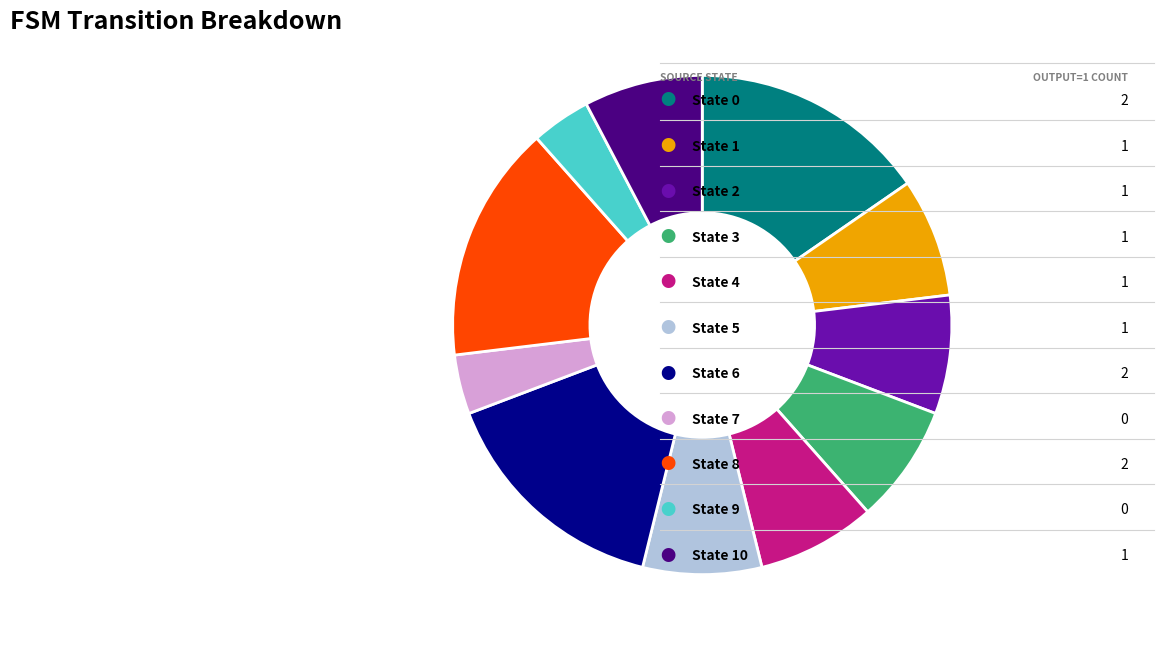

Does any single category account for the majority?

No